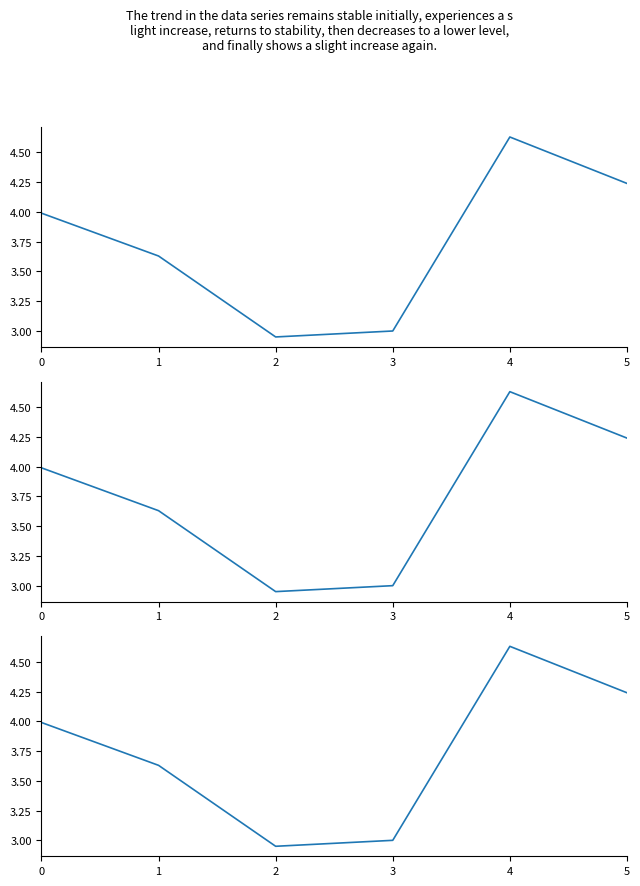

List the labels in order of value, smallest first.

2, 3, 1, 0, 5, 4